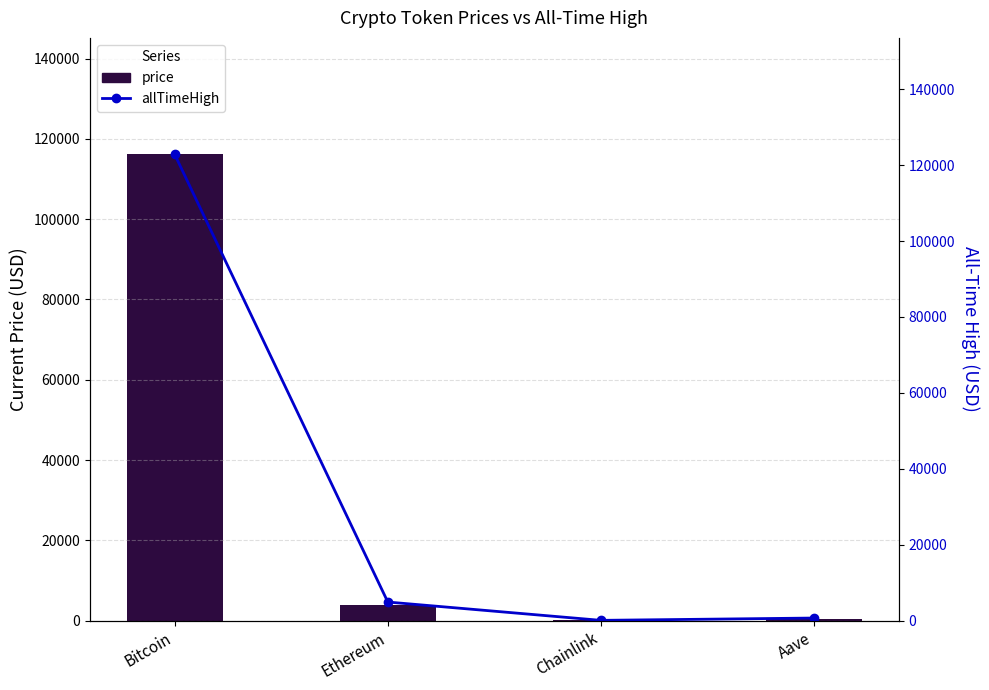

What is the label of the 2nd bar from the right?

Chainlink